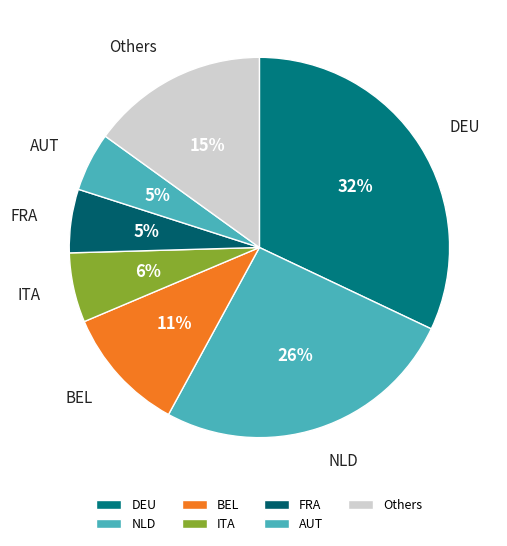

Is it true that DEU is 32% of the pie?

True